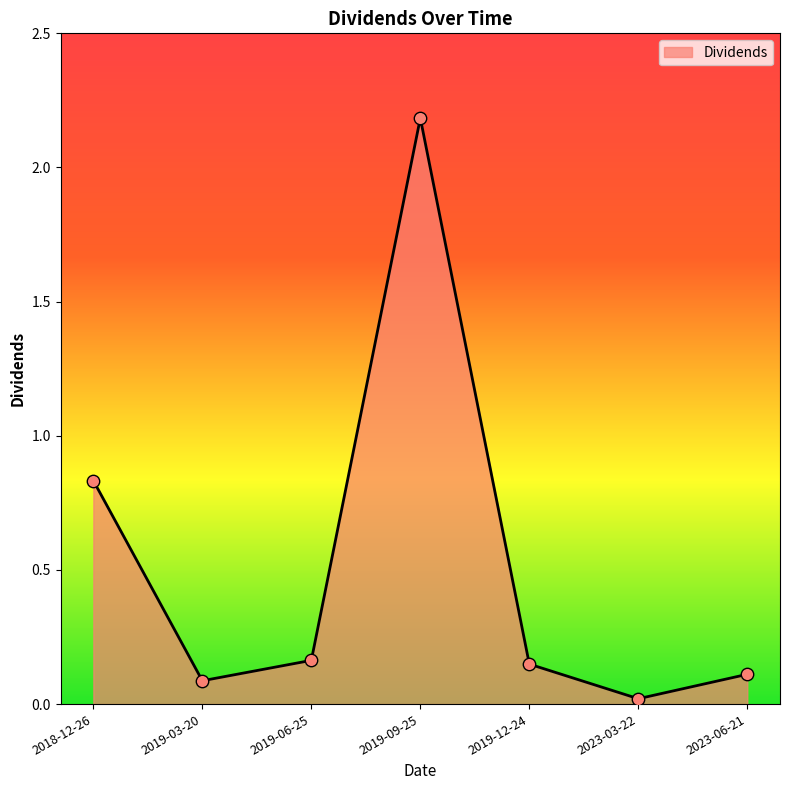

What is the change in value from 2018-12-26 to 2023-03-22?

-0.8